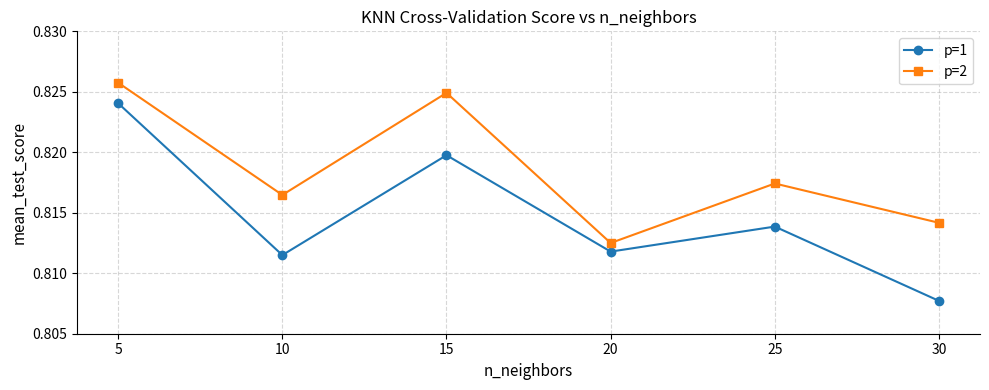

Which category has the highest value in the p=1 series?

5